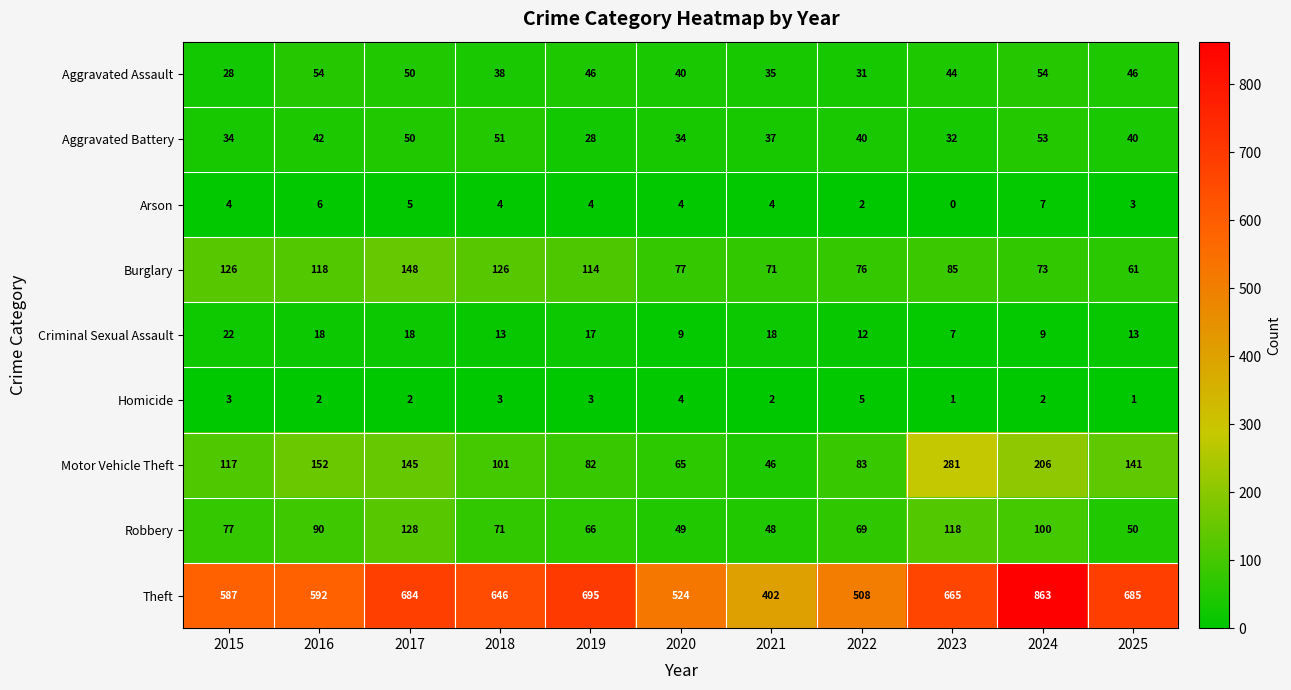

What is the total value across all series at 2023?

1233